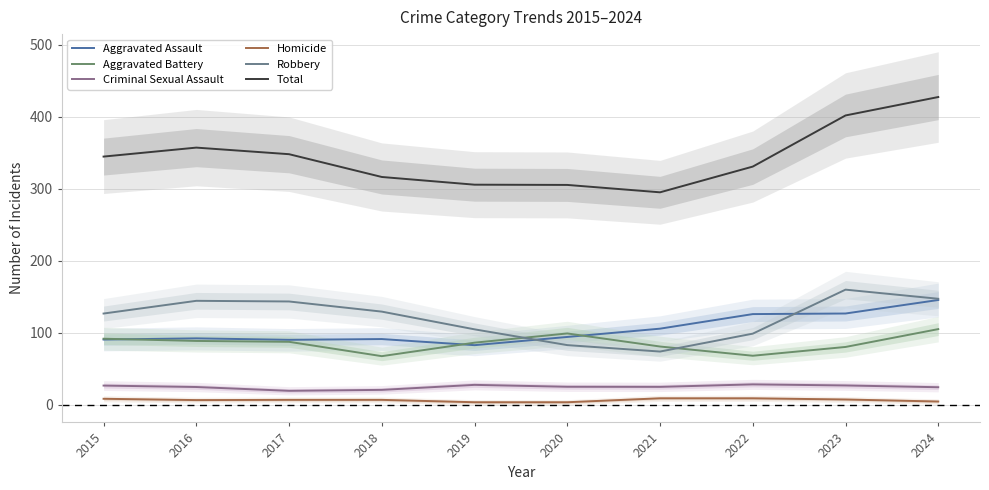

Reading left to right, transcribe all the data shown in this chart.

Aggravated Assault: 90.7	92.3	90.3	91.4	82.9	94.3	105.8	126.0	126.8	145.6
Aggravated Battery: 91.8	88.8	87.5	67.6	86.3	99.1	81.0	68.2	80.4	105.2
Criminal Sexual Assault: 26.8	24.8	19.5	20.9	27.8	25.2	25.0	28.5	27.0	24.5
Homicide: 8.5	6.7	7.0	7.0	3.7	3.7	9.2	9.1	7.5	4.7
Robbery: 126.8	144.4	143.5	129.4	104.8	83.0	74.0	98.9	159.9	147.3
Total: 344.6	357.0	347.9	316.3	305.6	305.2	295.0	330.7	401.6	427.2